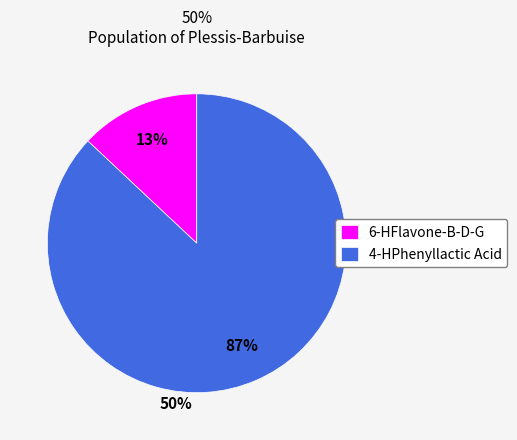

Rank the categories by value from lowest to highest.

6-HFlavone-B-D-G, 4-HPhenyllactic Acid